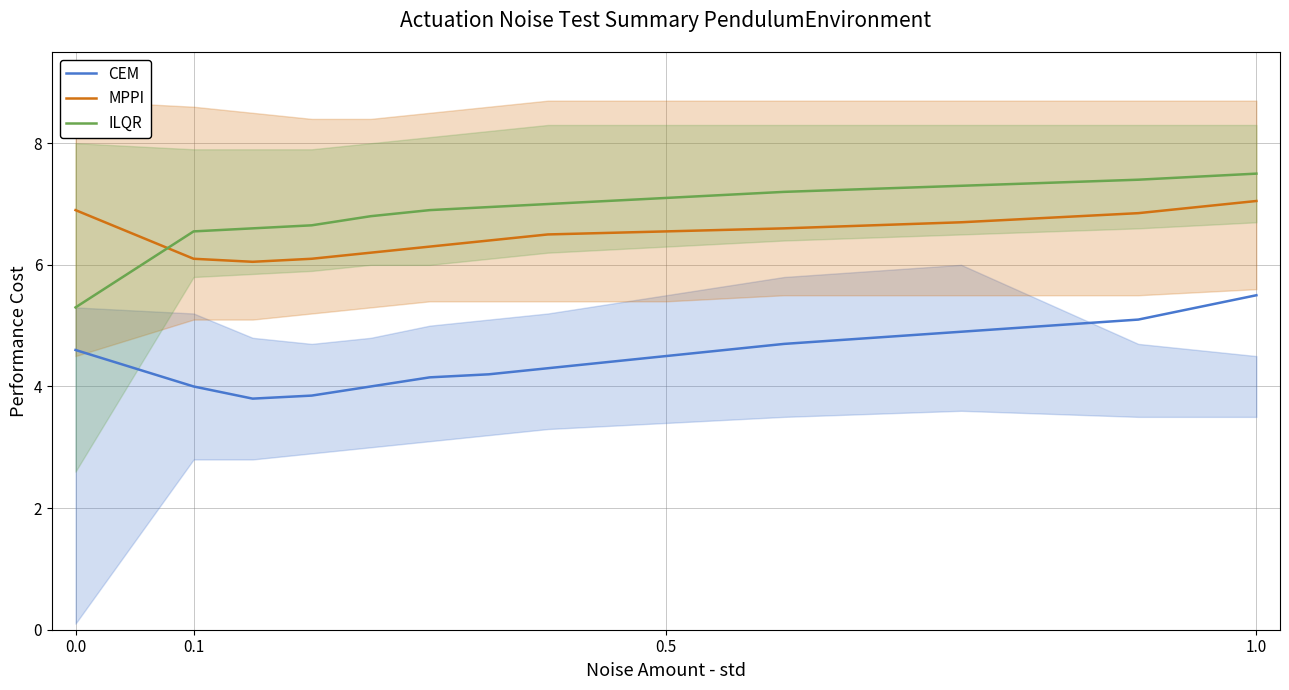

True or false: CEM and ILQR intersect in this chart.

False